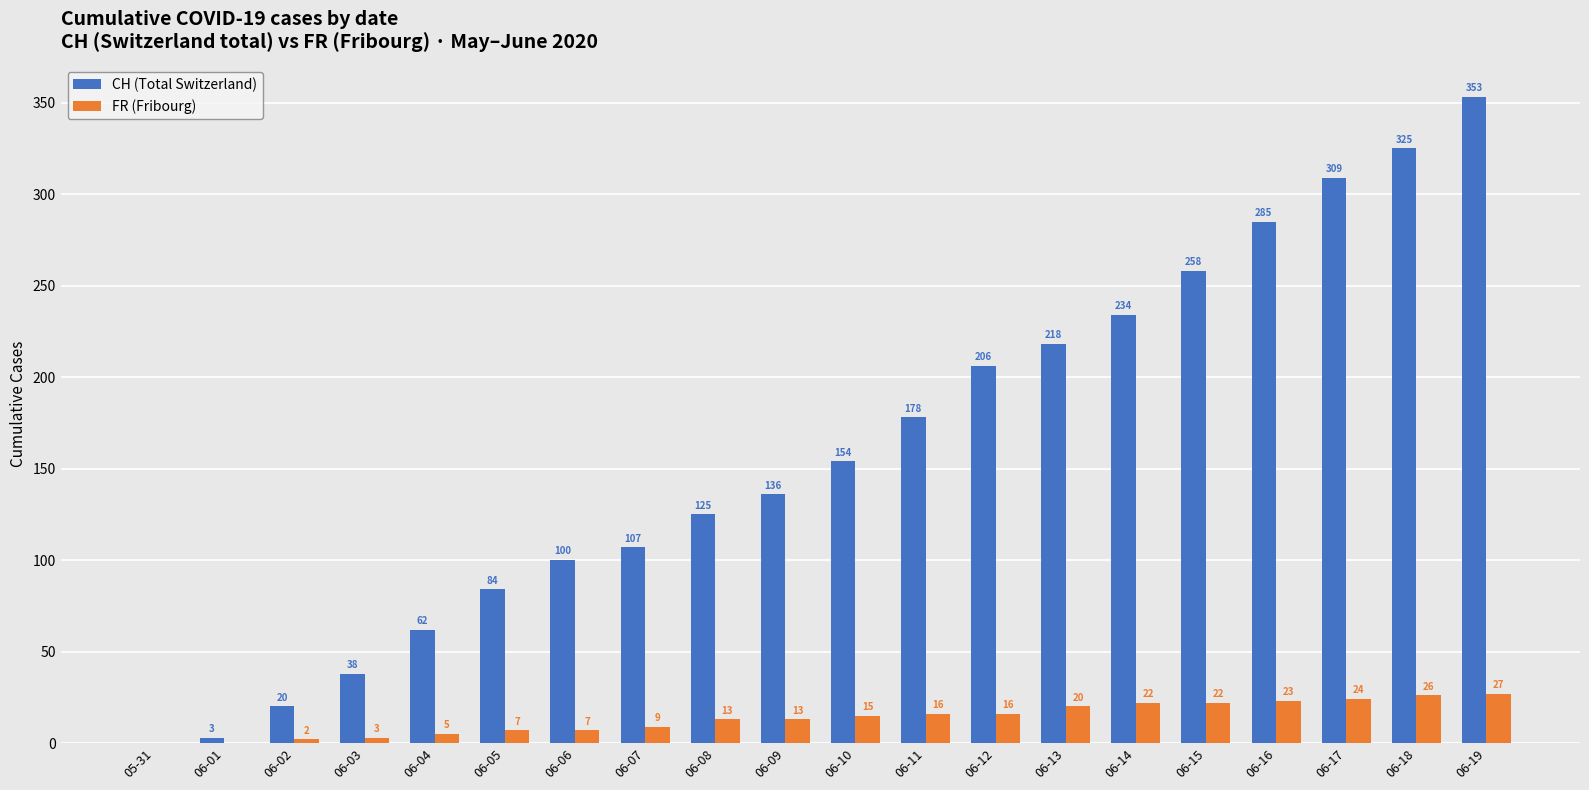

Between 06-05 and 06-16, which series saw the biggest shift?

CH (Total Switzerland)